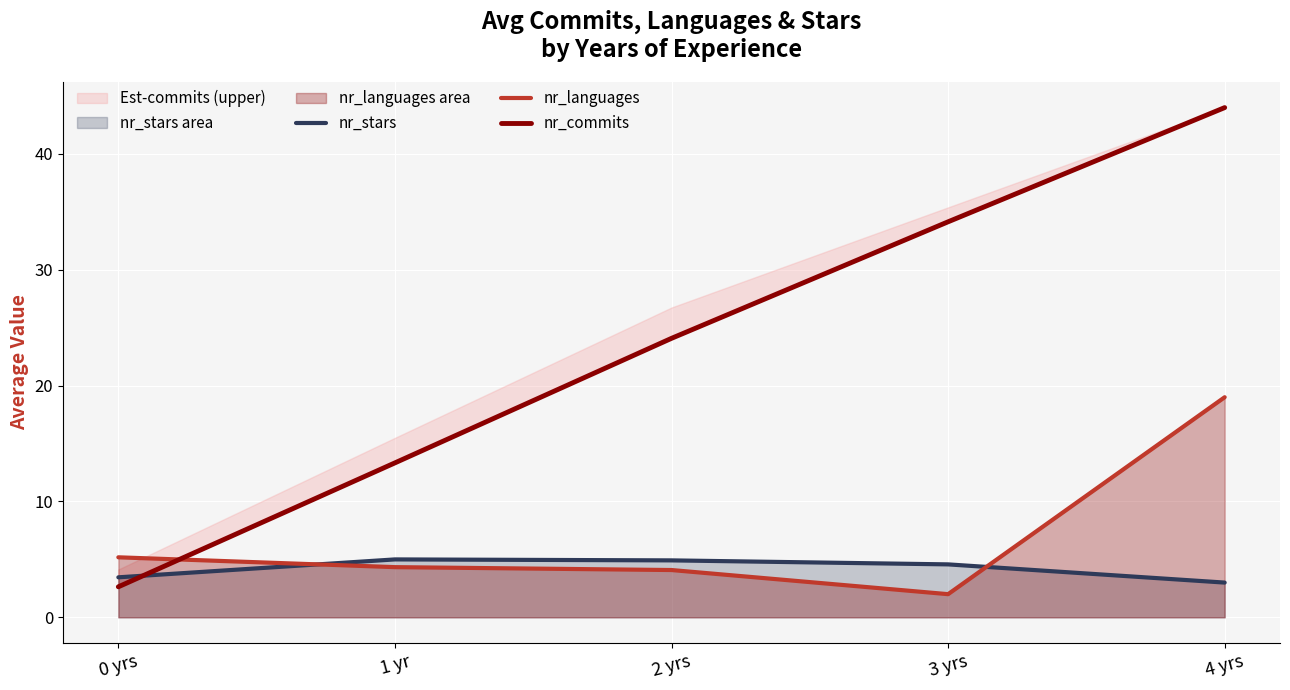

What is the lowest value of the nr_languages series?

2.0